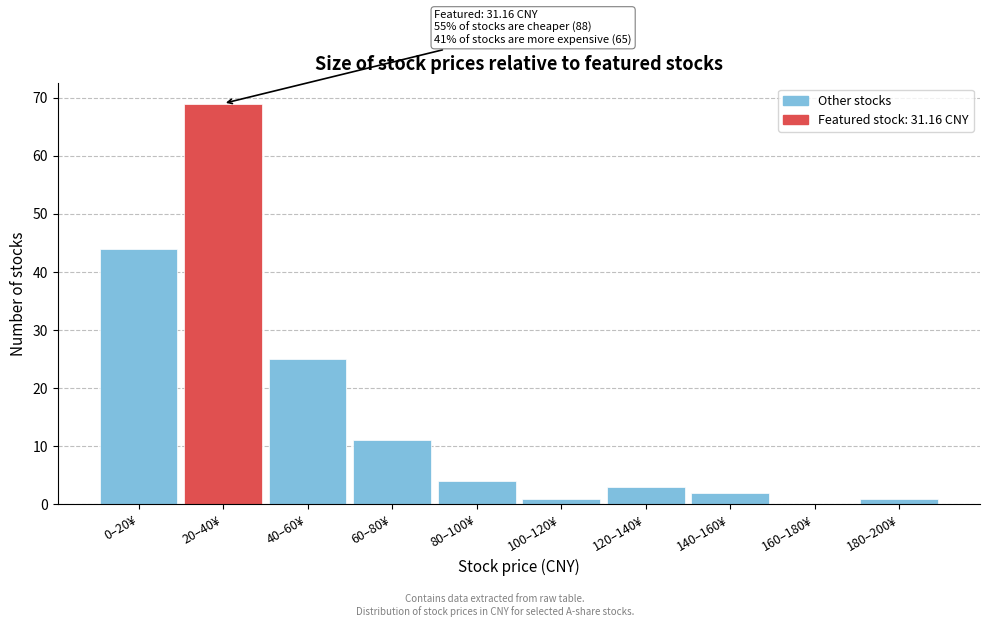

Reading right to left, what are all the values shown in this chart?

180–200¥=1	160–180¥=0	140–160¥=2	120–140¥=3	100–120¥=1	80–100¥=4	60–80¥=11	40–60¥=25	20–40¥=69	0–20¥=44